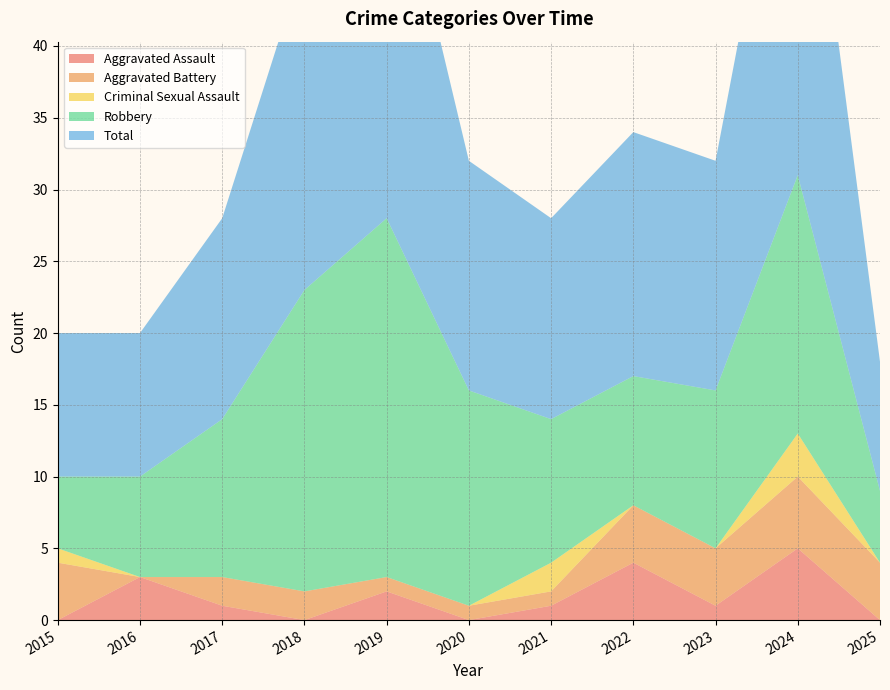

Reading left to right, what are all the values shown in this chart?

Aggravated Assault: 2015=0	2016=3	2017=1	2018=0	2019=2	2020=0	2021=1	2022=4	2023=1	2024=5	2025=0
Aggravated Battery: 2015=4	2016=0	2017=2	2018=2	2019=1	2020=1	2021=1	2022=4	2023=4	2024=5	2025=4
Criminal Sexual Assault: 2015=1	2016=0	2017=0	2018=0	2019=0	2020=0	2021=2	2022=0	2023=0	2024=3	2025=0
Robbery: 2015=5	2016=7	2017=11	2018=21	2019=25	2020=15	2021=10	2022=9	2023=11	2024=18	2025=5
Total: 2015=10	2016=10	2017=14	2018=23	2019=28	2020=16	2021=14	2022=17	2023=16	2024=31	2025=9